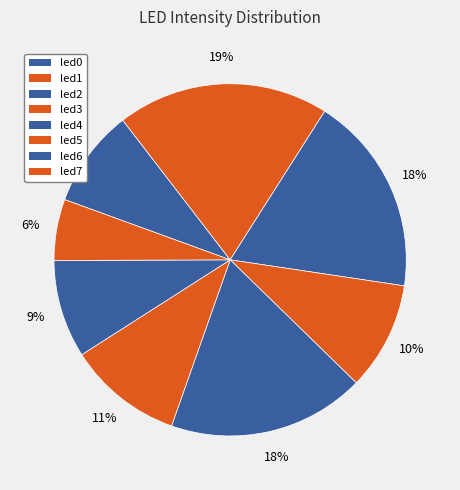

To the nearest percent, what portion does led0 represent?

9%